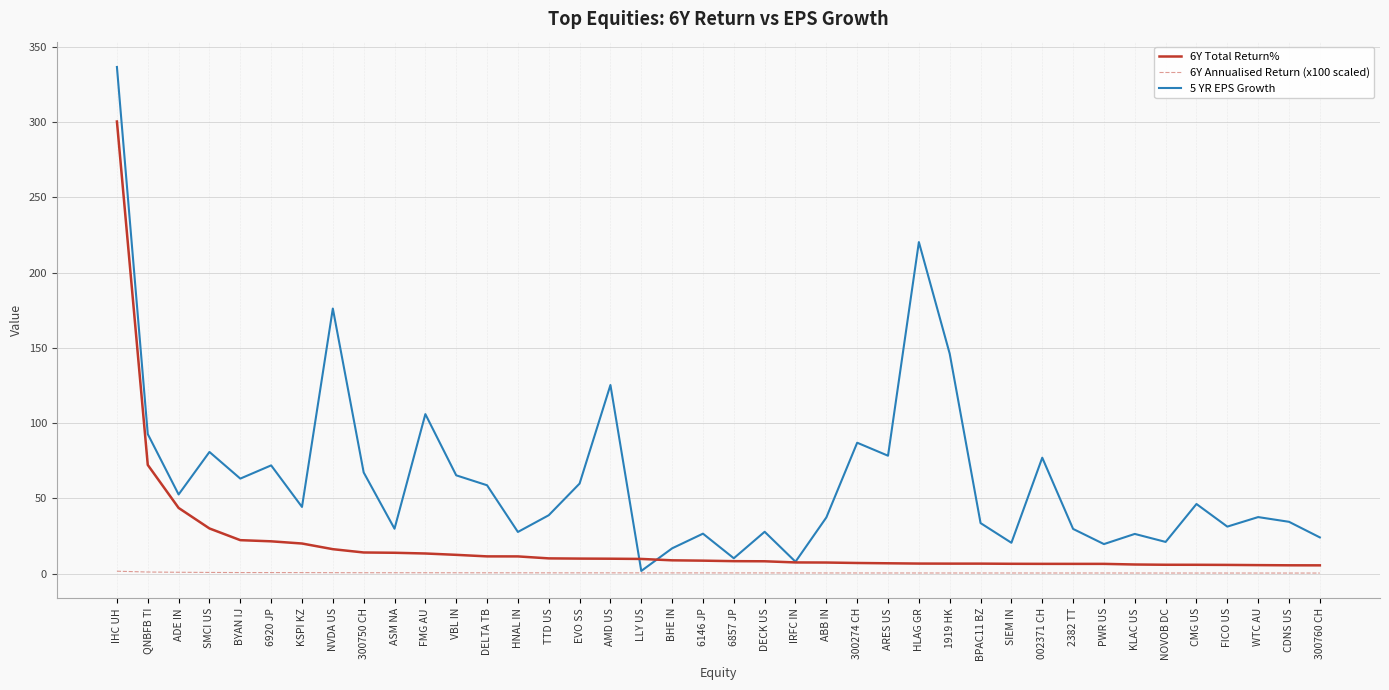

List the series in order of their overall mean, lowest first.

6Y Annualised Return (x100 scaled), 6Y Total Return%, 5 YR EPS Growth